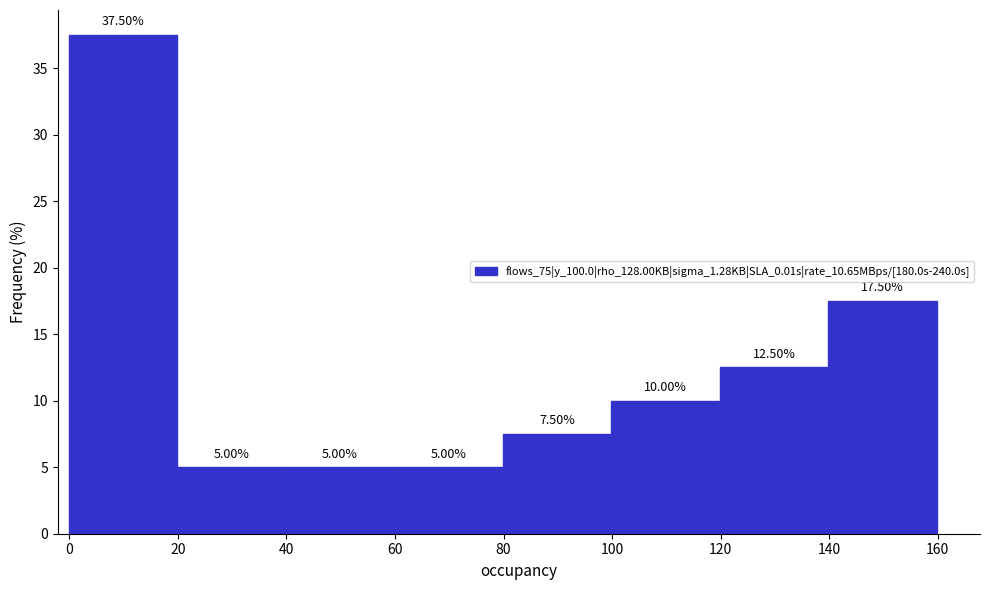

Over which range of the x-axis is the bar tallest?

0 to 20